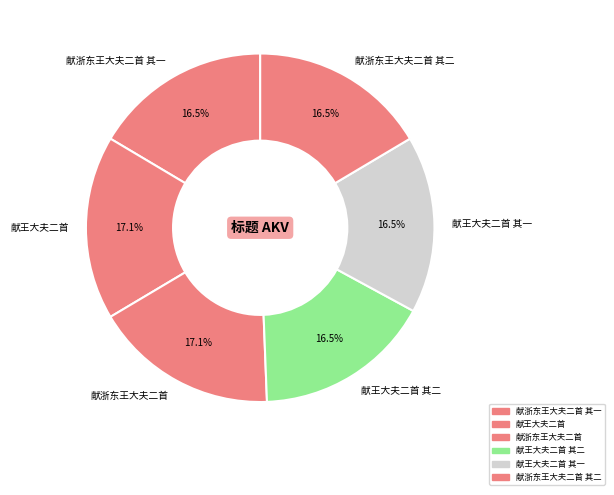

How many segments does this pie chart have?

6